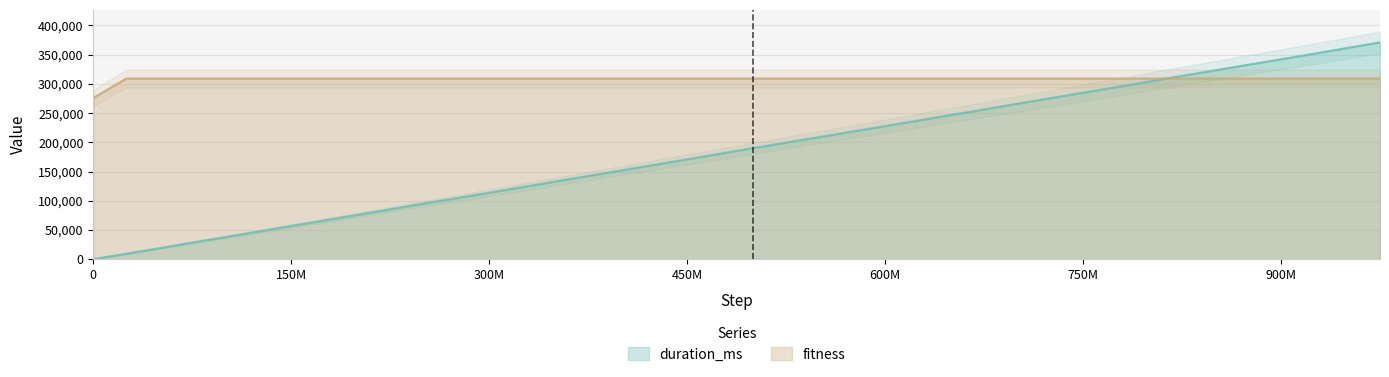

List the series in order of their peak value, lowest first.

fitness, duration_ms